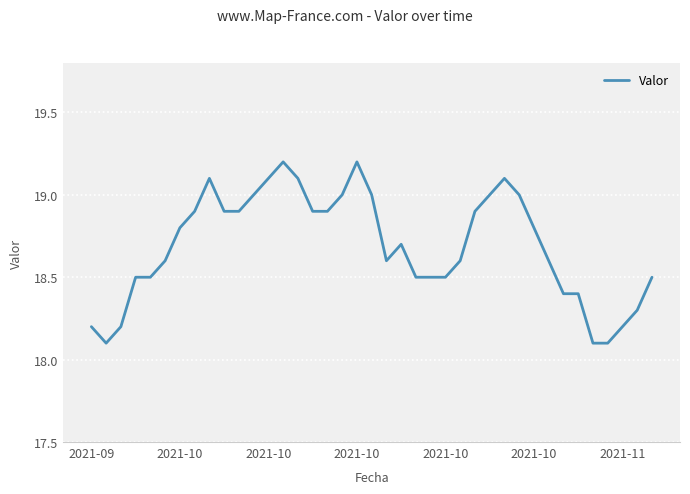

What is the greatest value displayed?

19.2